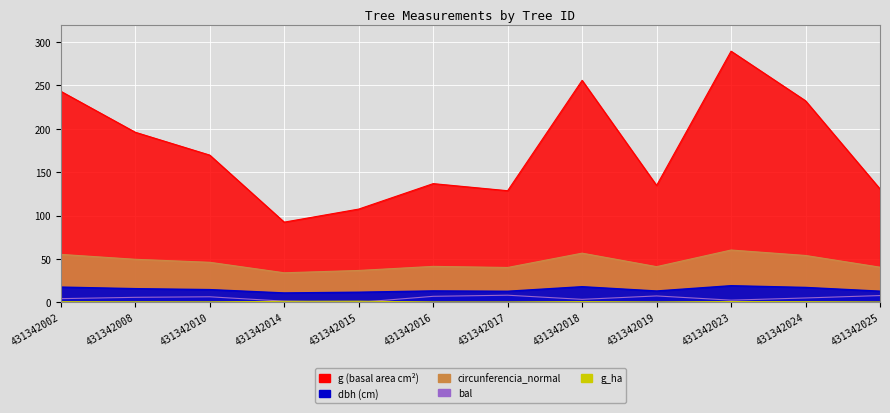

How many data points does each series have?

12